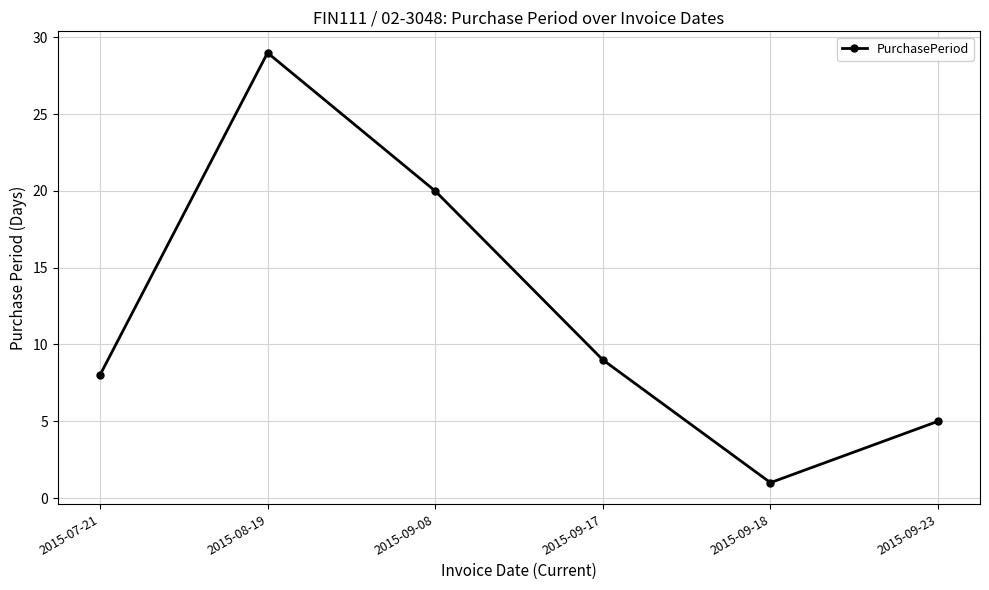

The chart shows a value of 1 at 2015-09-23. True or false?

False